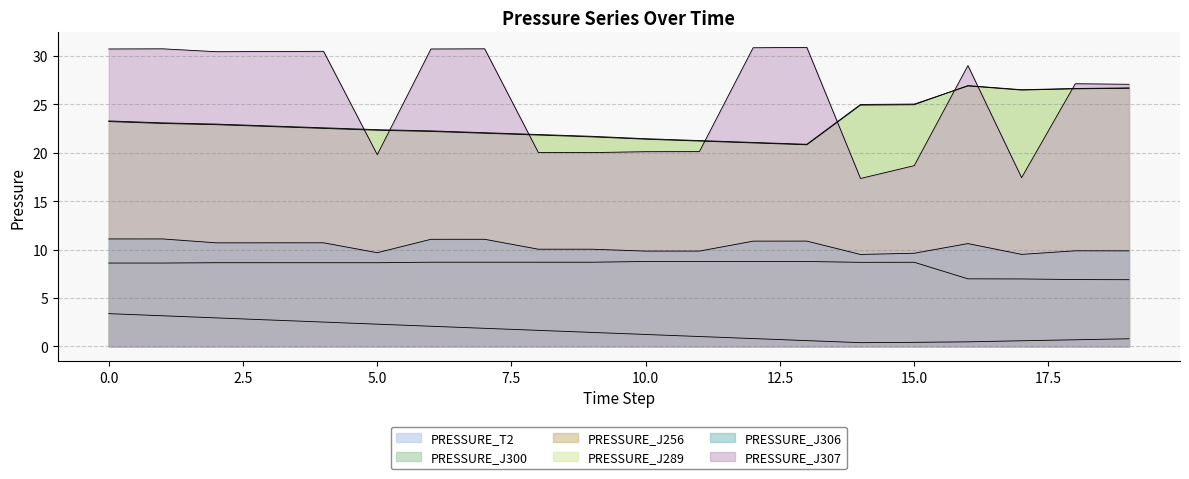

Is it true that PRESSURE_J289 equals 20.9 at 13?

True